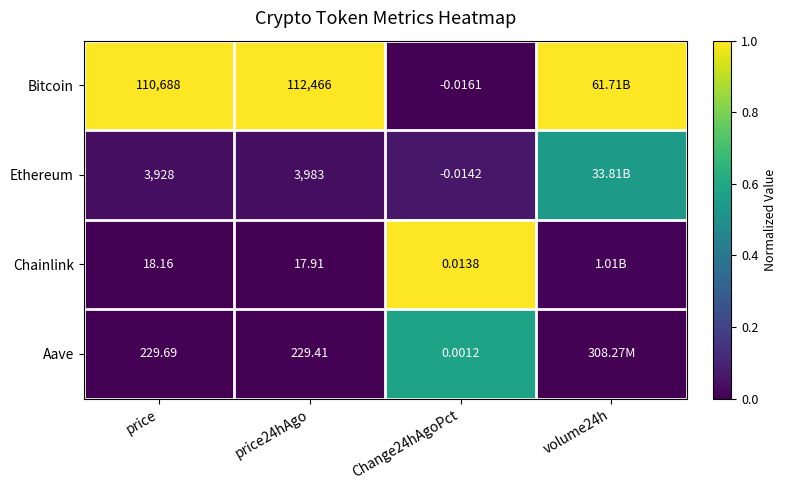

Which series changed the most between price and Change24hAgoPct?

Bitcoin